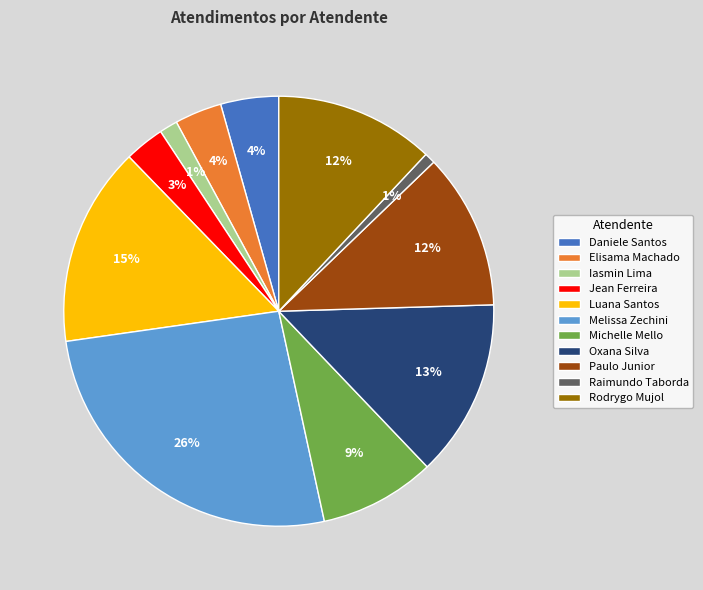

Which slice is the largest?

Melissa Zechini